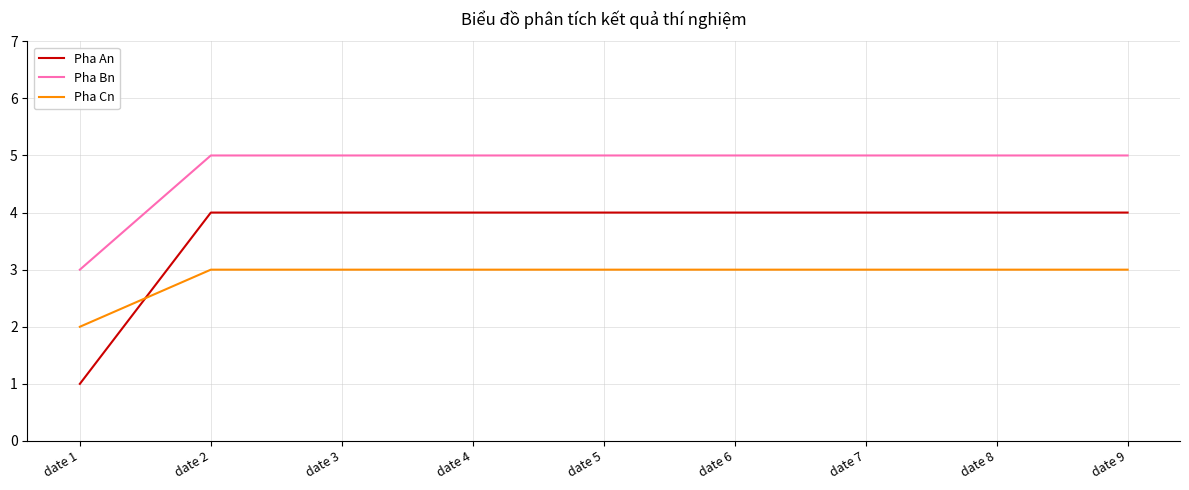

Which series has the largest total across all categories?

Pha Bn